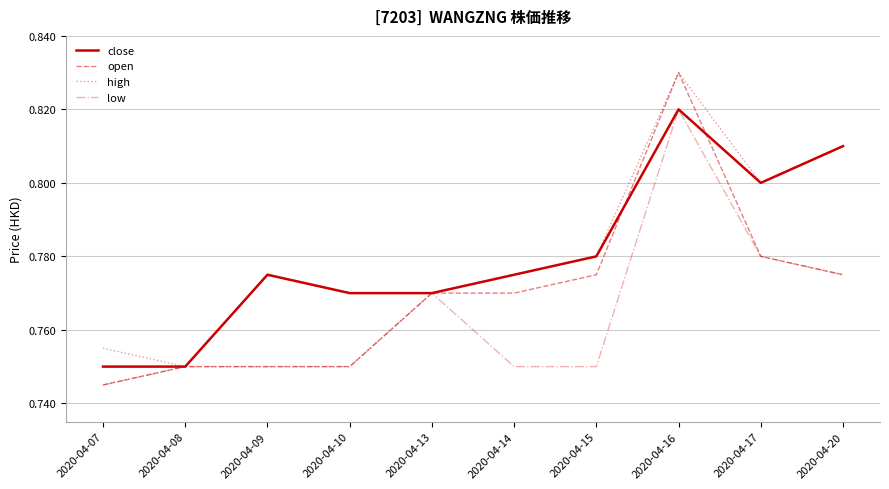

The value of low at 2020-04-10 is 0.8. True or false?

True